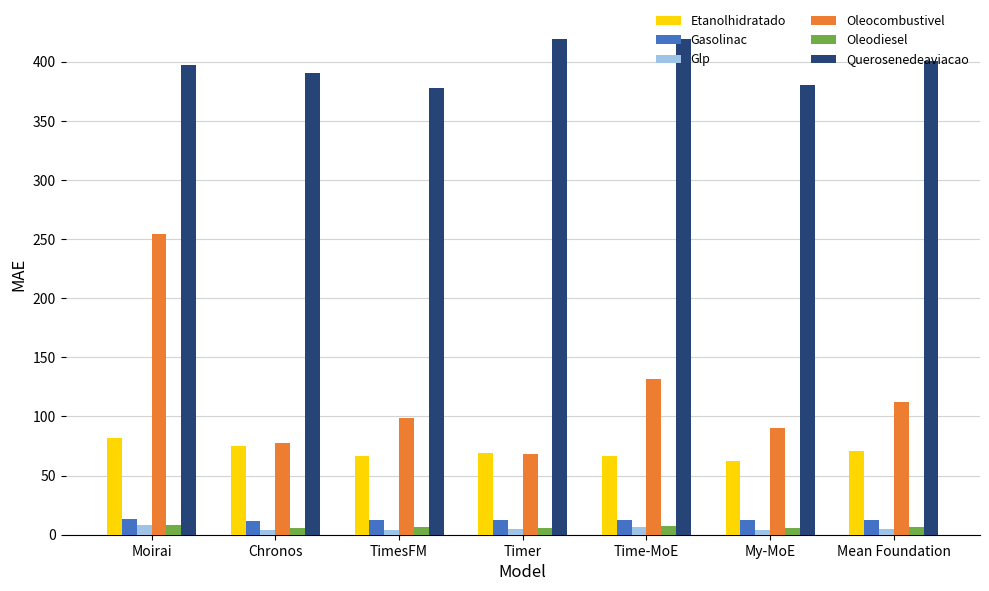

How many bars are there in each group?

6